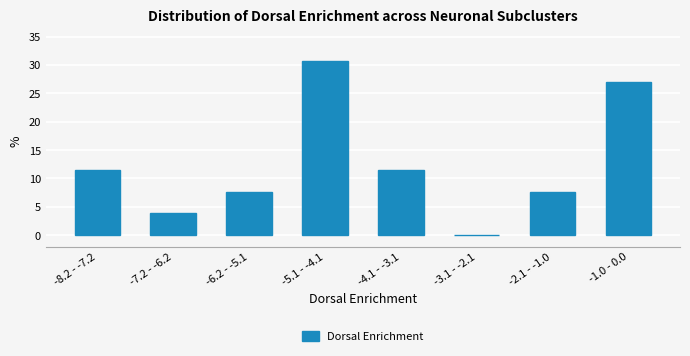

Reading left to right, list all the values displayed in this chart.

-8.2 - -7.2=11.5	-7.2 - -6.2=3.8	-6.2 - -5.1=7.7	-5.1 - -4.1=30.8	-4.1 - -3.1=11.5	-3.1 - -2.1=0.0	-2.1 - -1.0=7.7	-1.0 - 0.0=26.9